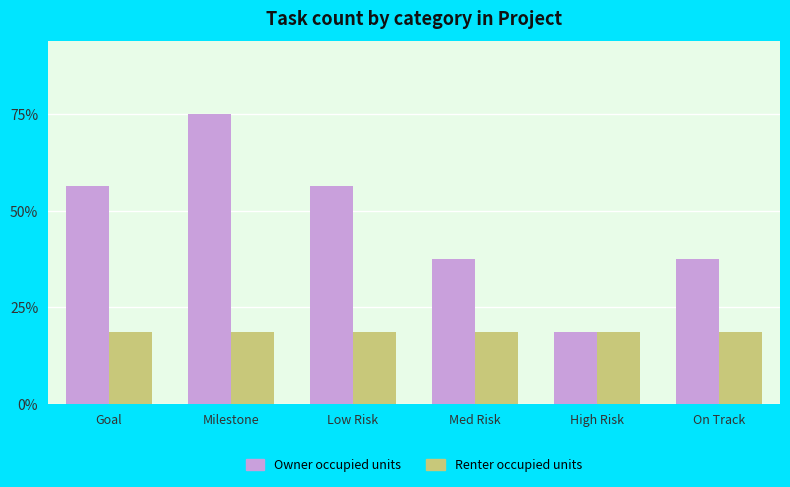

What is the label of the 2nd bar from the right?

High Risk